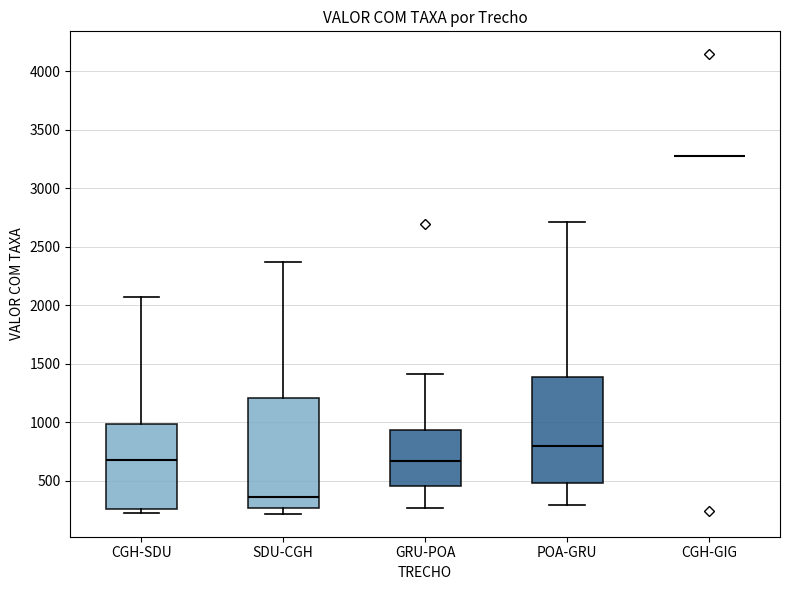

Where does the median line of the box for GRU-POA sit on the y-axis? The values are not printed on the chart, so give them approximately, as read against the axis.

650